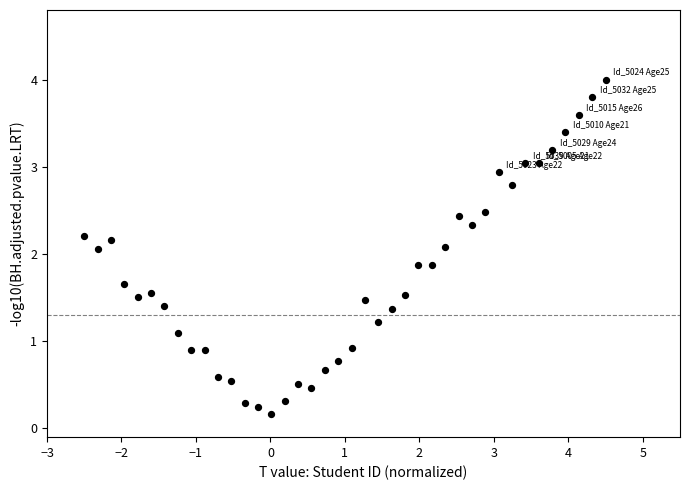

What is the range of Y values (max minus min)?

3.8